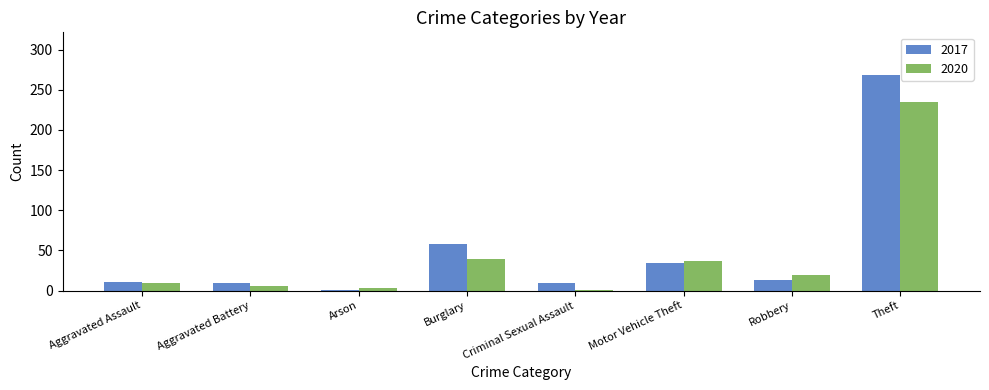

Reading left to right, extract all data points from this chart.

2017: Aggravated Assault=11	Aggravated Battery=9	Arson=1	Burglary=58	Criminal Sexual Assault=9	Motor Vehicle Theft=35	Robbery=13	Theft=268
2020: Aggravated Assault=9	Aggravated Battery=6	Arson=3	Burglary=40	Criminal Sexual Assault=1	Motor Vehicle Theft=37	Robbery=19	Theft=235